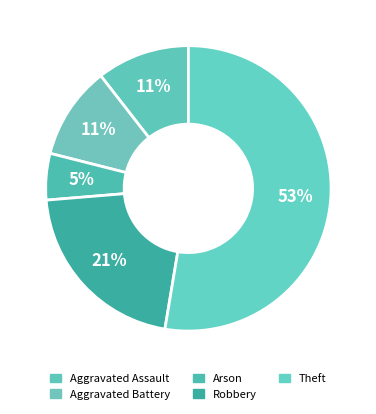

Count the number of slices in the pie.

5